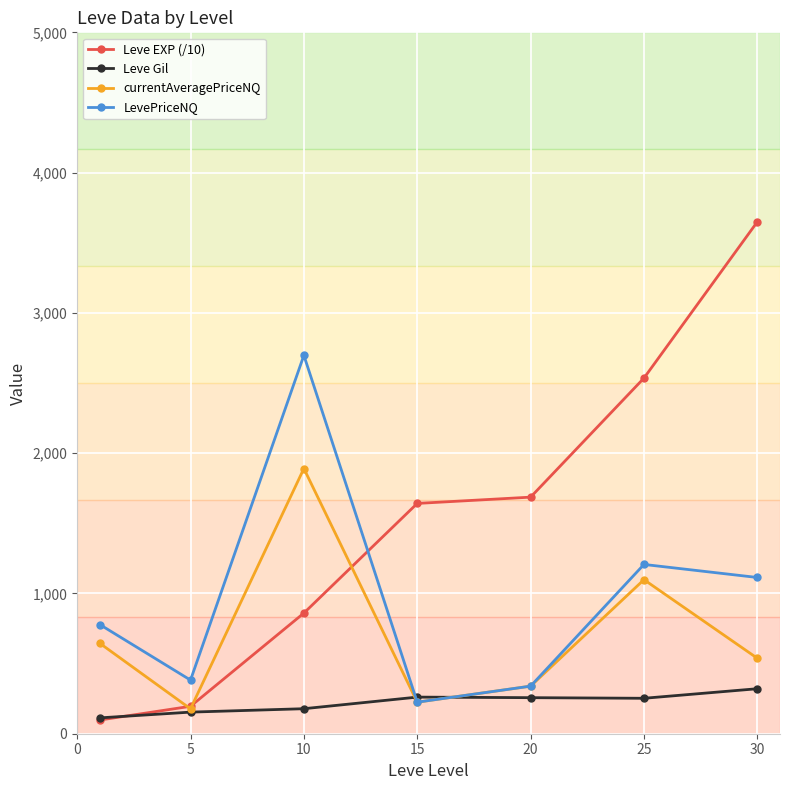

What are all the series names shown in the legend?

Leve EXP (/10), Leve Gil, currentAveragePriceNQ, LevePriceNQ